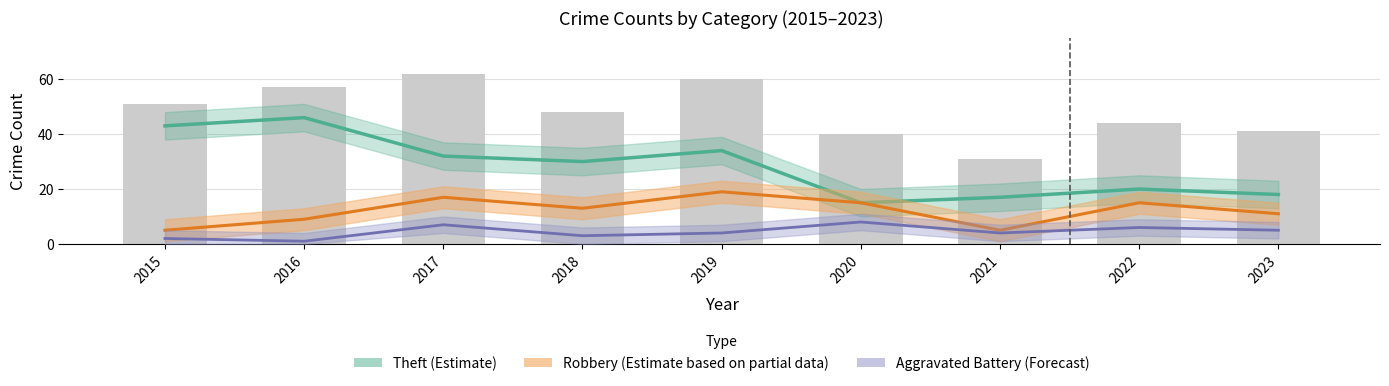

Which label corresponds to the smallest value in the chart?

2016